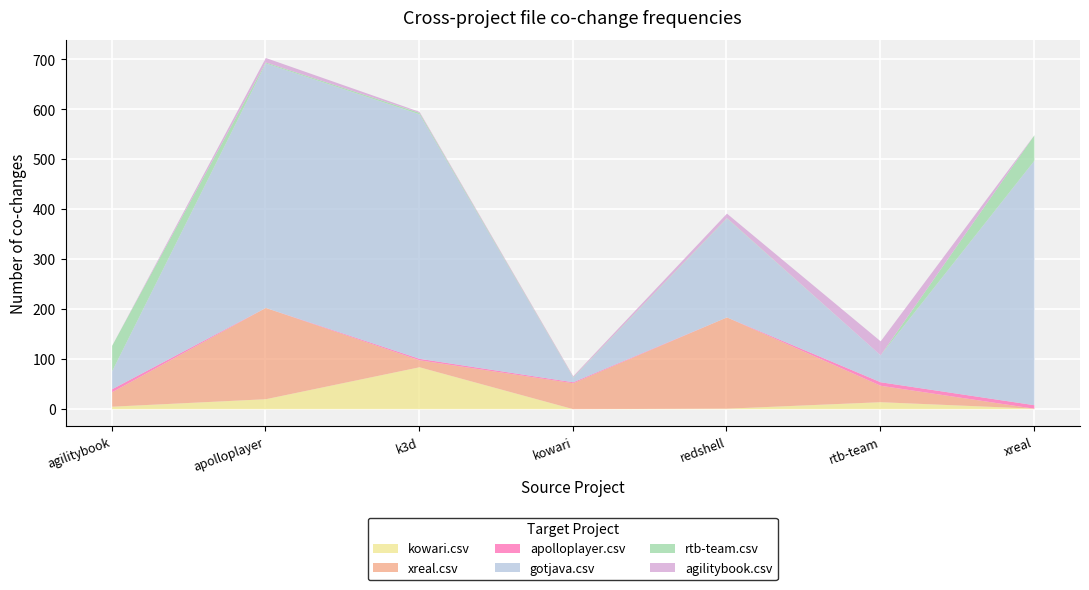

What is the sum of all gotjava.csv values?

1767